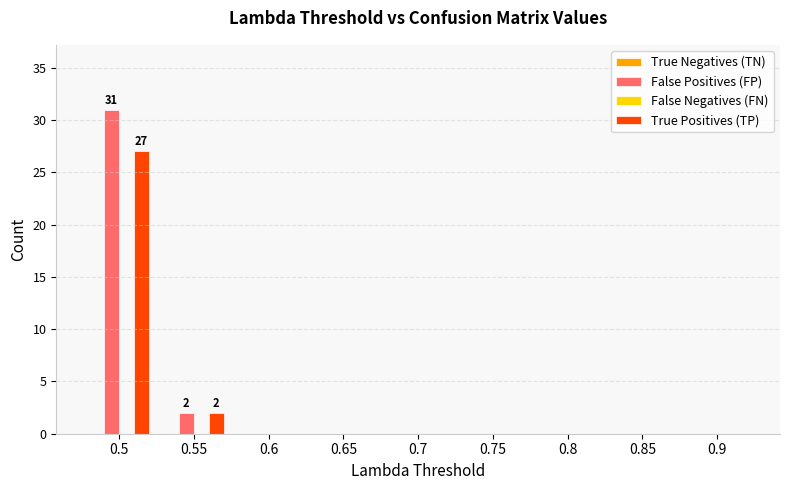

Between 0.5 and 0.65, which series saw the biggest shift?

False Positives (FP)